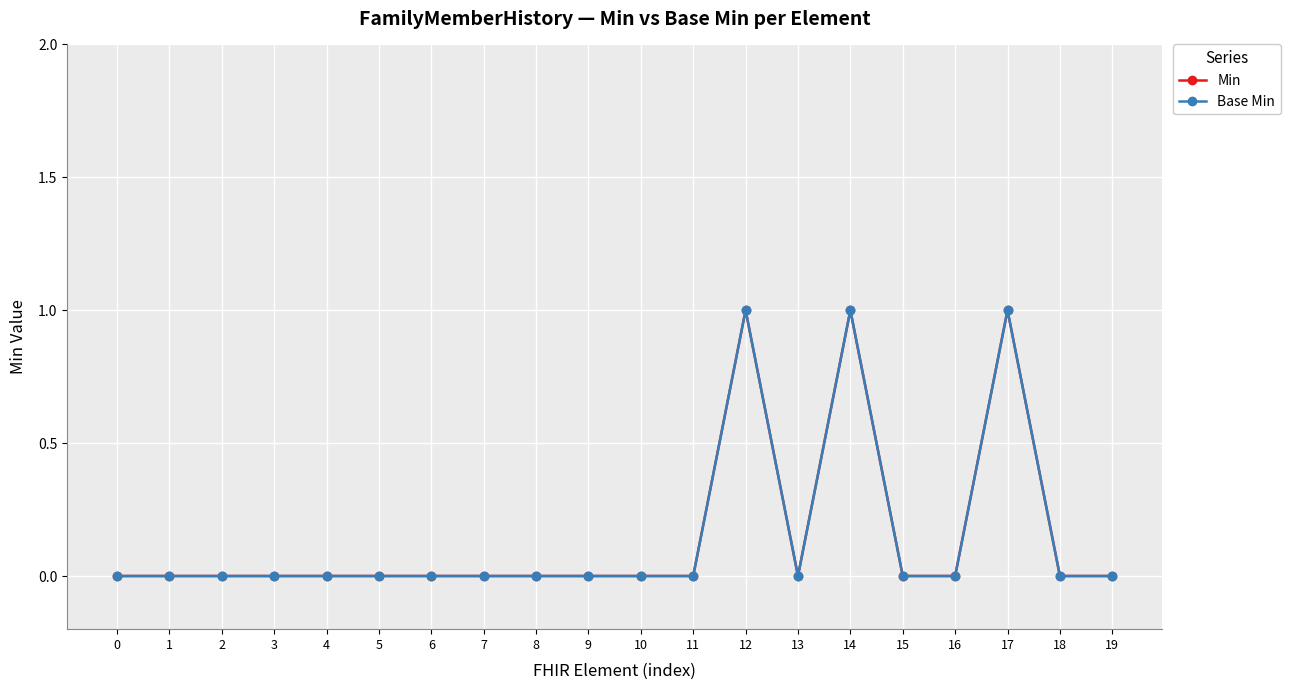

Rank the series by their maximum value, from highest to lowest.

Min, Base Min